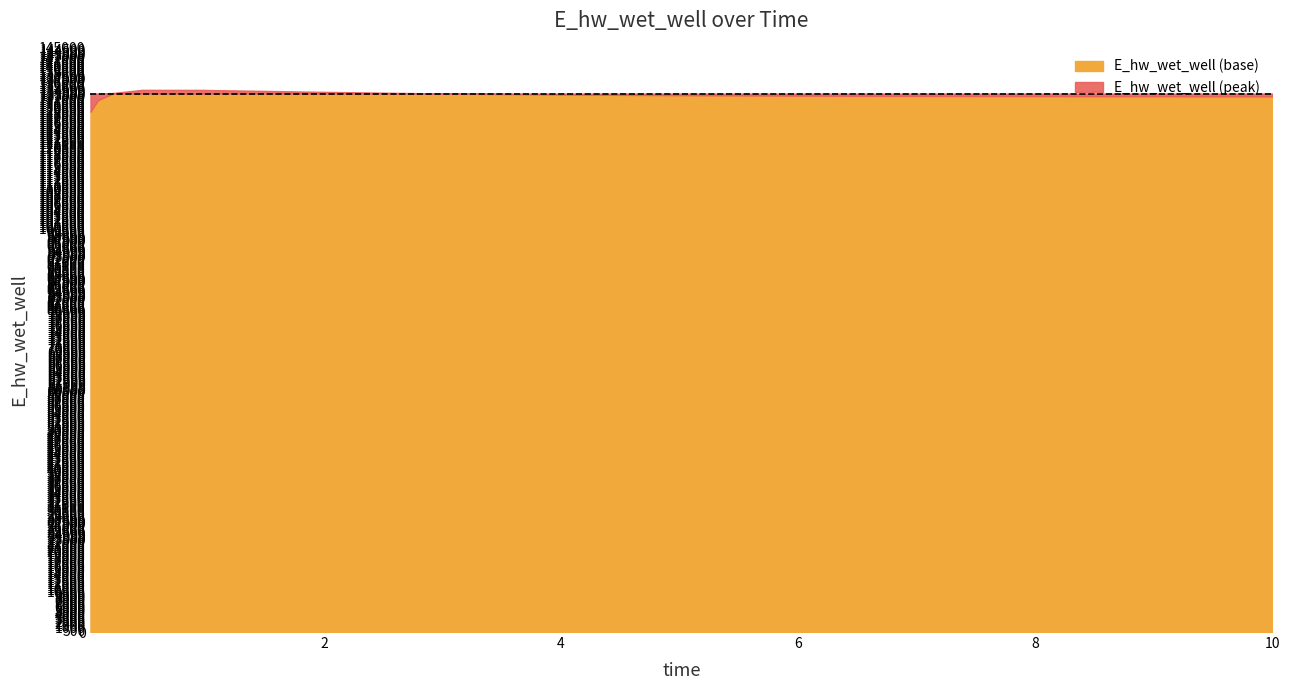

At which category does the chart reach its minimum across all series?

0.03125